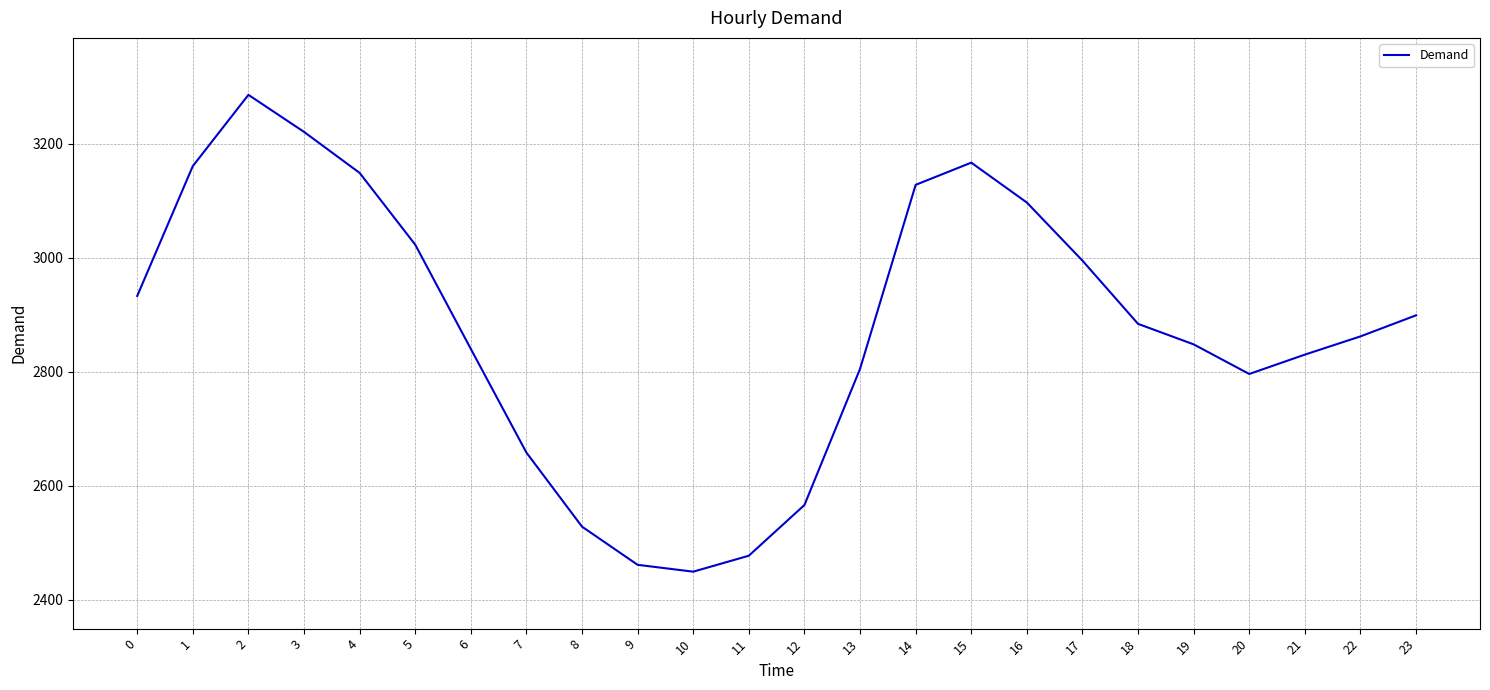

Does the chart have visible grid lines?

Yes